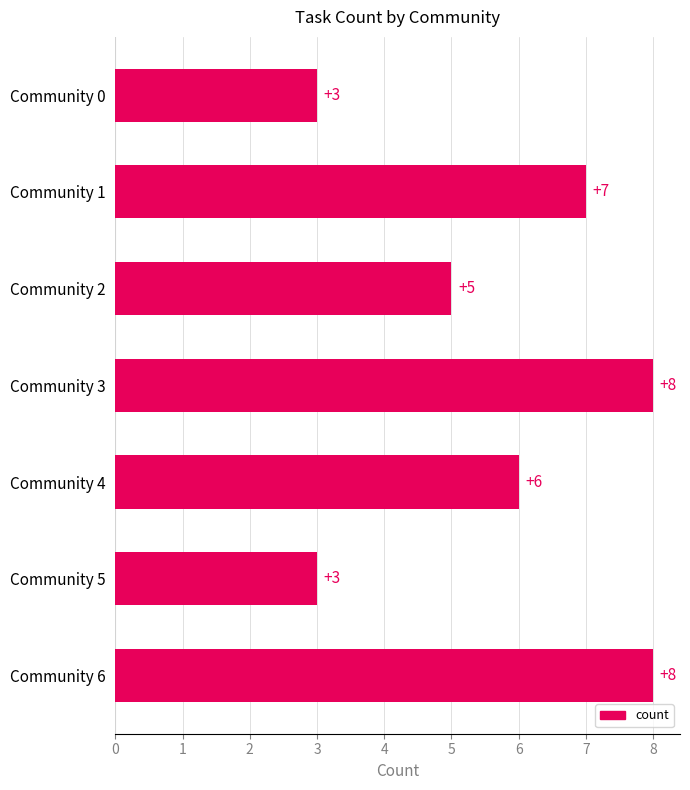

Between Community 0 and Community 2, which is larger?

Community 2